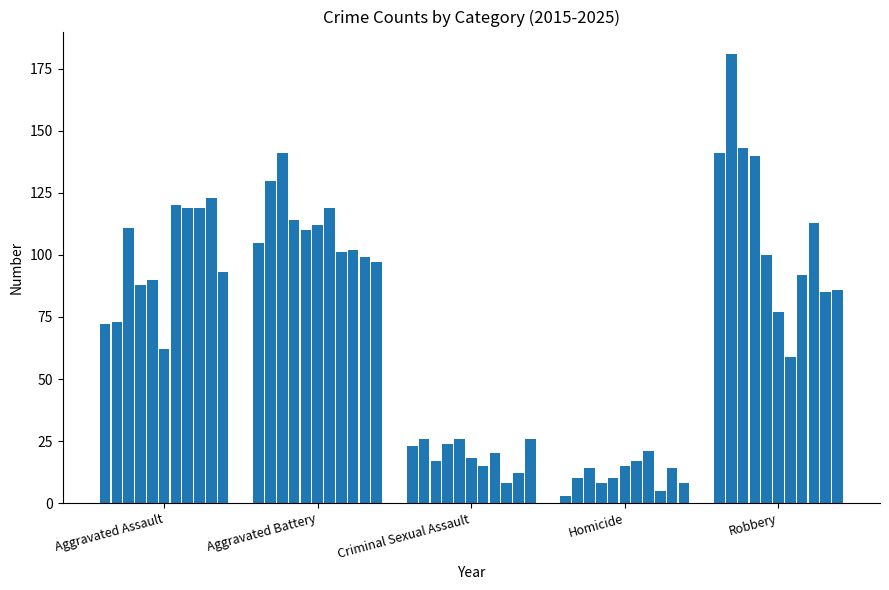

What is the difference between the maximum and minimum values?

178